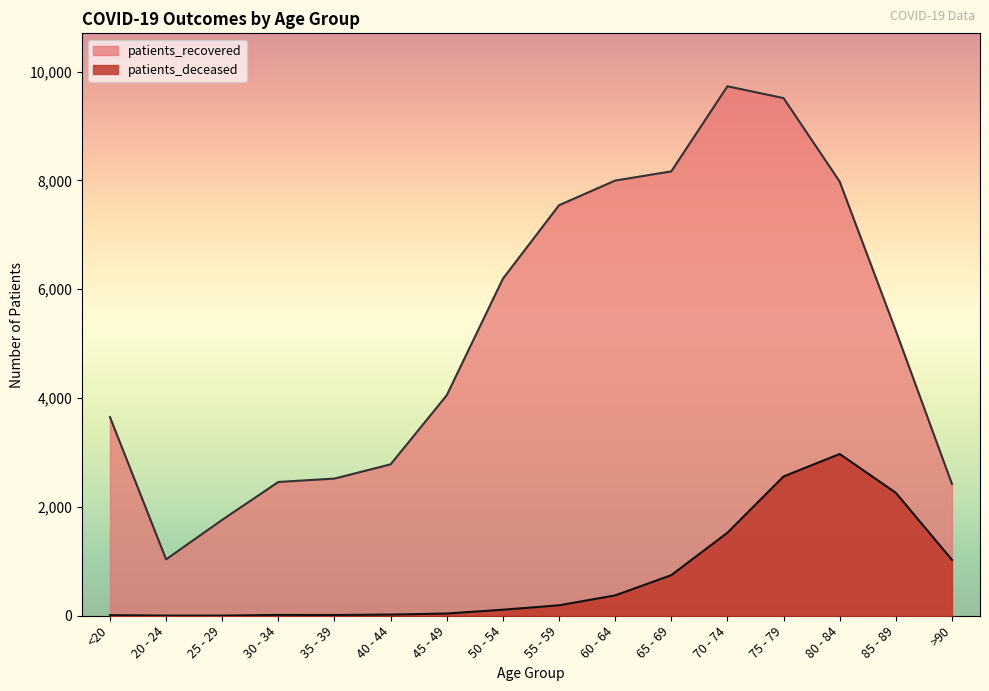

Reading right to left, list all the values displayed in this chart.

patients_deceased: 1028	2260	2973	2560	1526	746	374	192	111	41	22	14	15	3	3	11
patients_recovered: 2423	5239	7980	9514	9731	8167	7998	7545	6194	4053	2783	2521	2459	1763	1036	3651